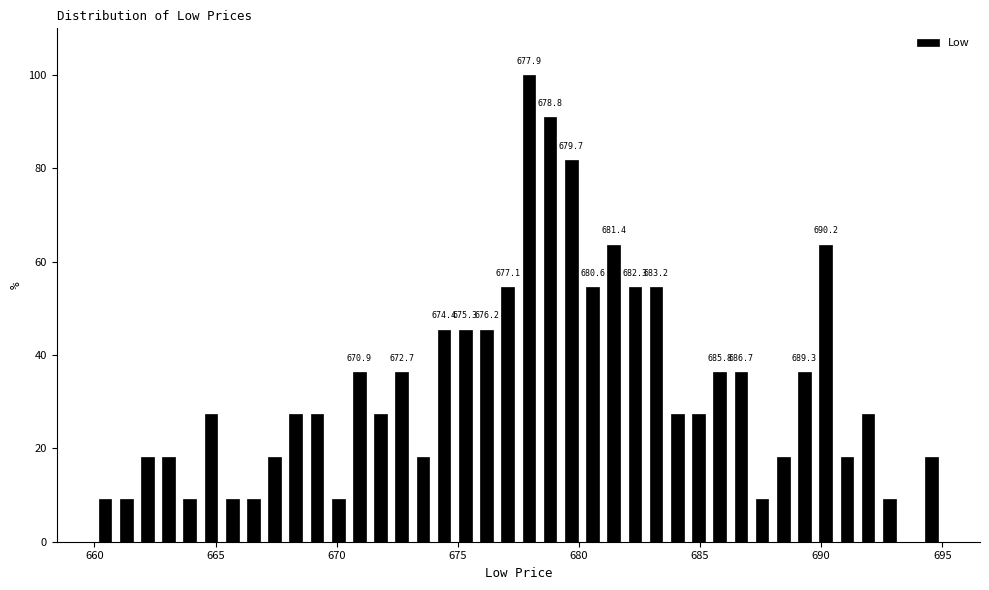

Around what value on the x-axis is the tallest bar? Give the approximate position of its centre, as read against the axis.

678.0